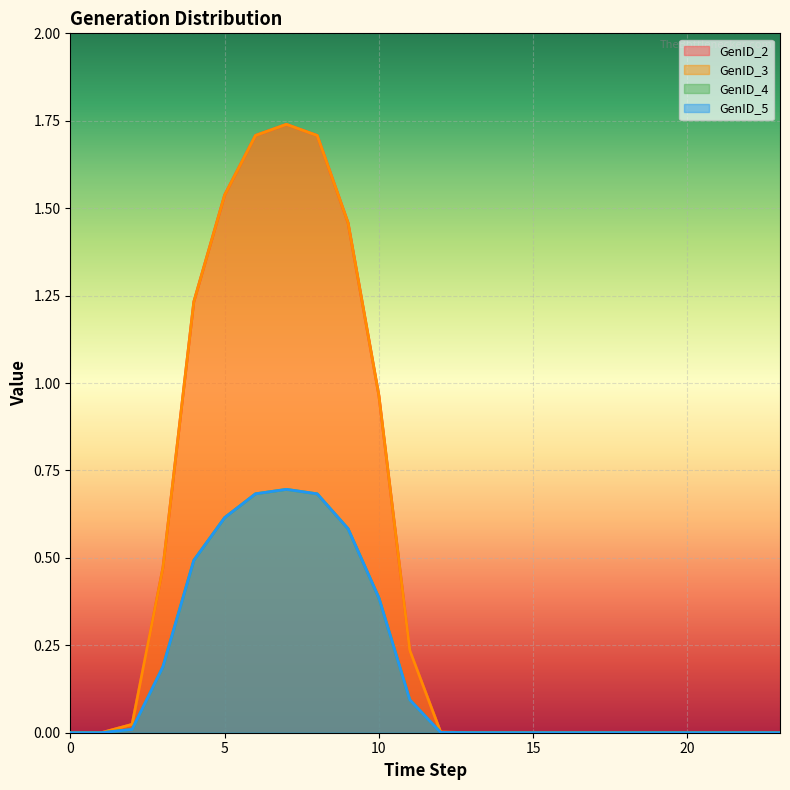

True or false: GenID_2 and GenID_4 intersect in this chart.

False